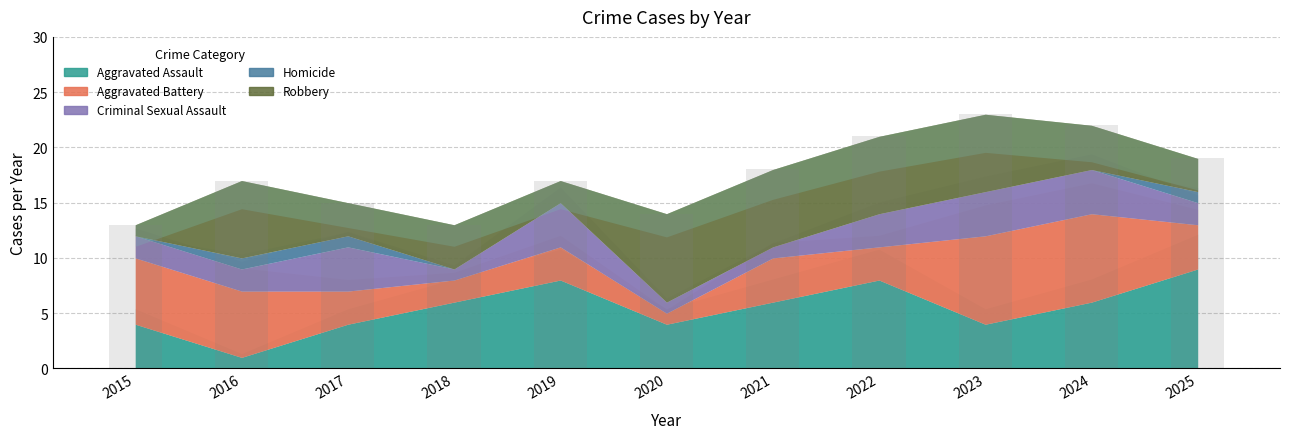

What is the sum of the values at 2019 and 2025?

36